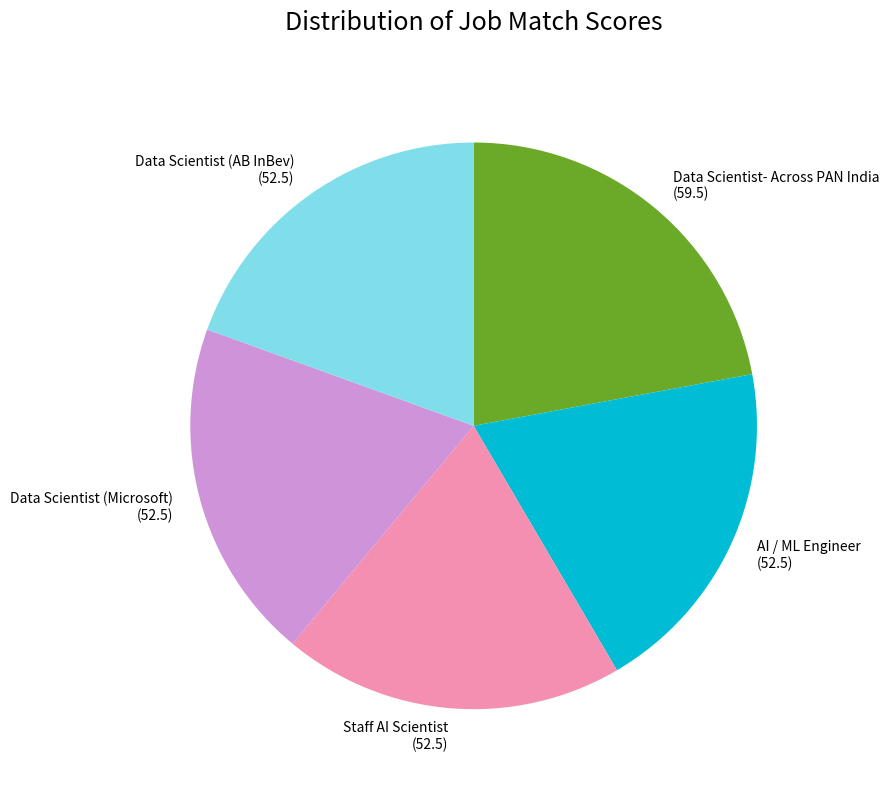

Is the sum of AI / ML Engineer (52.5) and Data Scientist- Across PAN India (59.5) greater than half?

No